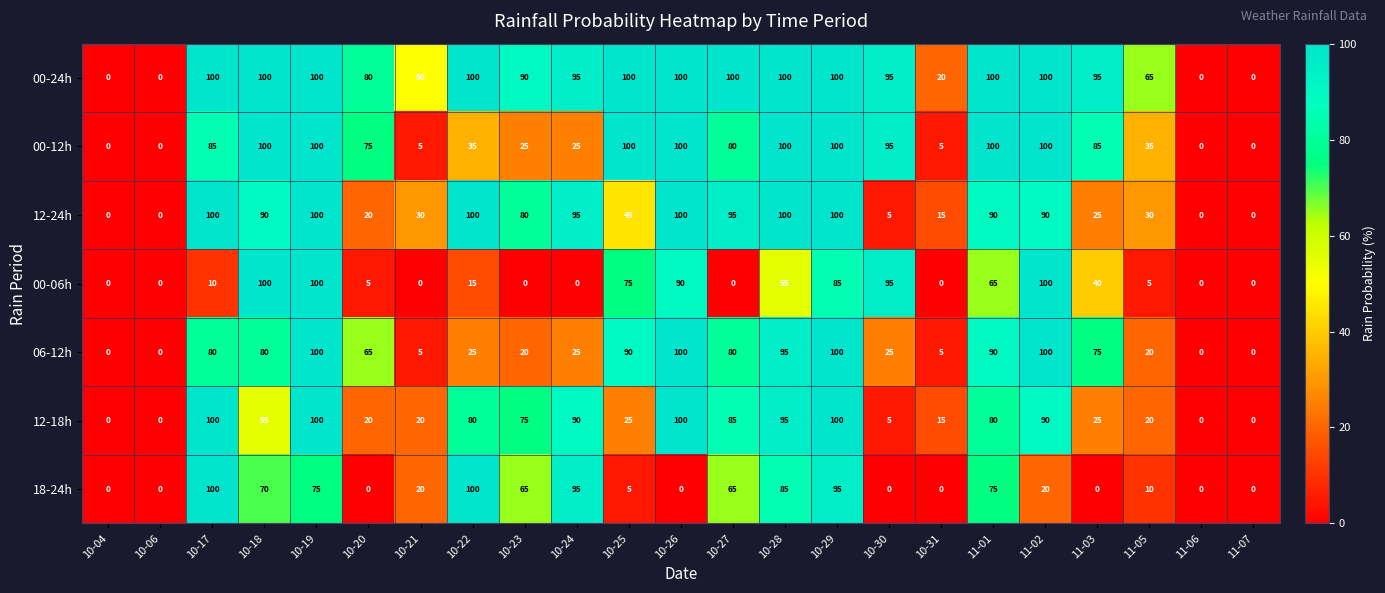

What is the spread (max minus min) of values at 11-02?

80